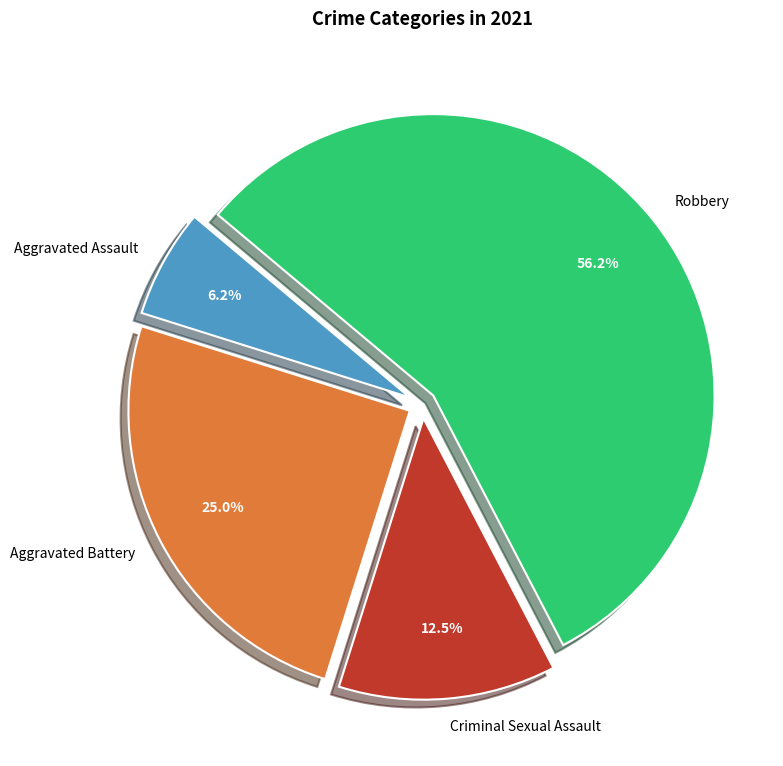

How many slices are in this pie chart?

4